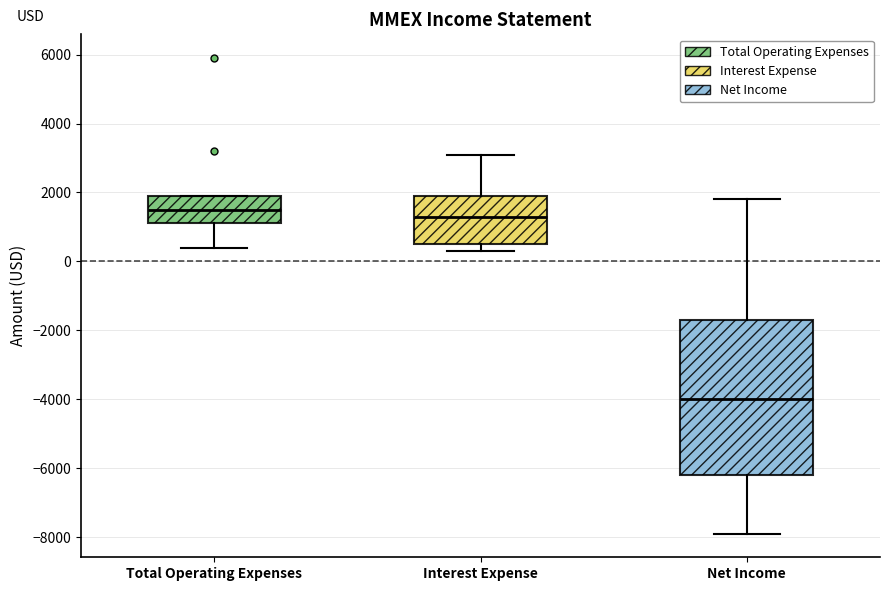

Where does the median line of the box for Interest Expense sit on the y-axis? The values are not printed on the chart, so give them approximately, as read against the axis.

1400